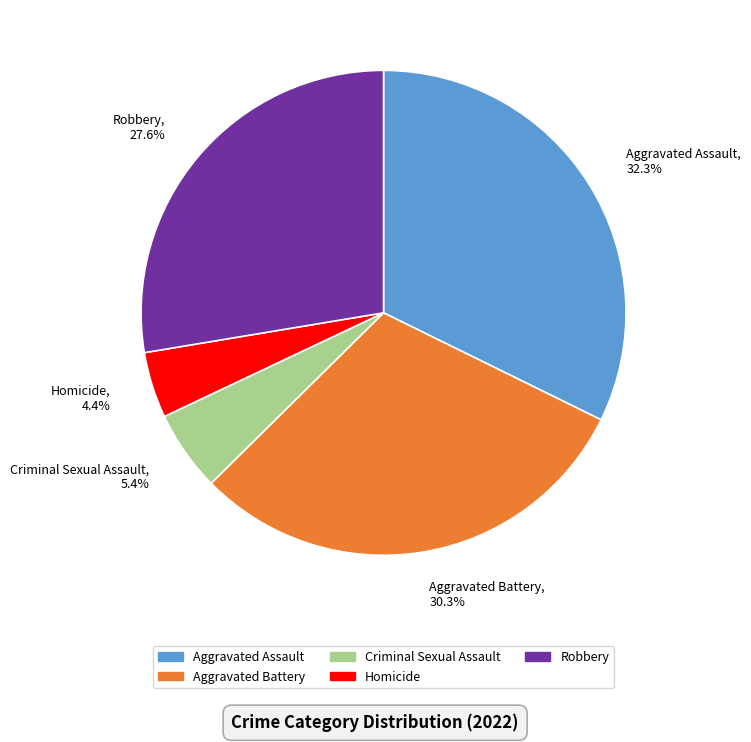

To the nearest percent, what percentage of the pie is Homicide?

4%